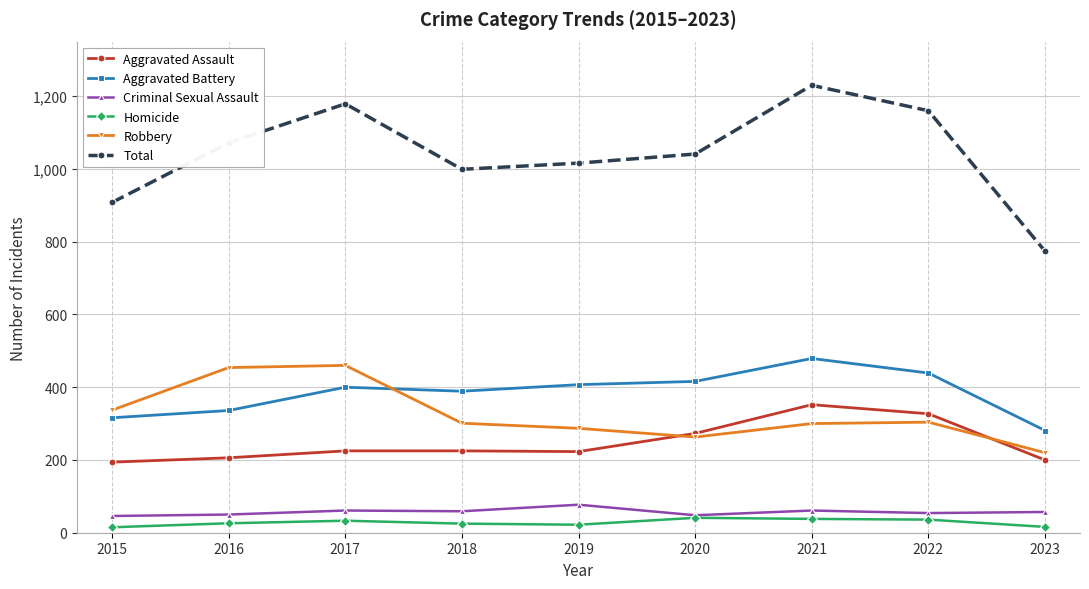

At 2016, list the series in order from largest to smallest.

Total, Robbery, Aggravated Battery, Aggravated Assault, Criminal Sexual Assault, Homicide